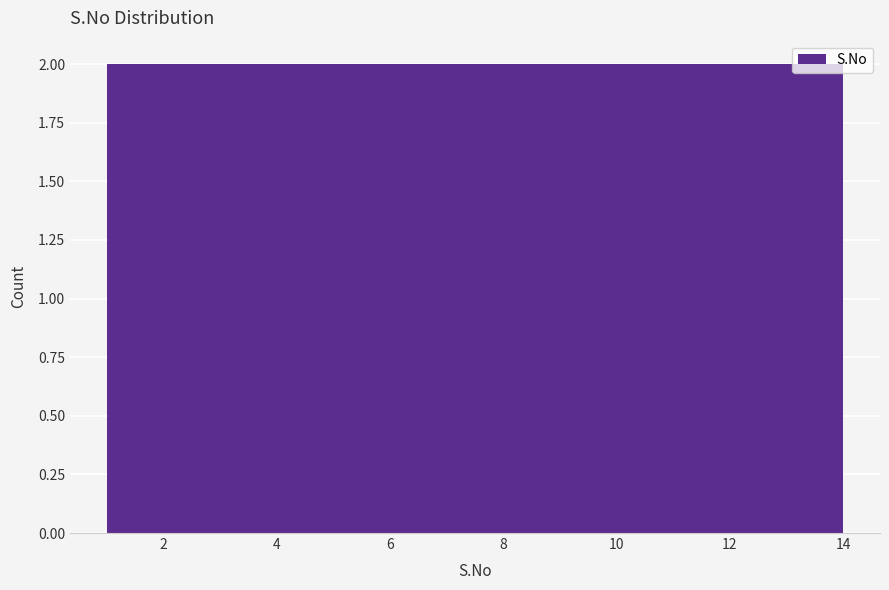

Reading left to right, list every bar in this chart as the range it spans on the x-axis followed by its height. Neither the bar edges nor the heights are printed on the chart, so give them approximately, as read against the axes.

1.0 to 2.8: 2
2.8 to 4.8: 2
4.8 to 6.6: 2
6.6 to 8.4: 2
8.4 to 10.2: 2
10.2 to 12.2: 2
12.2 to 14.0: 2